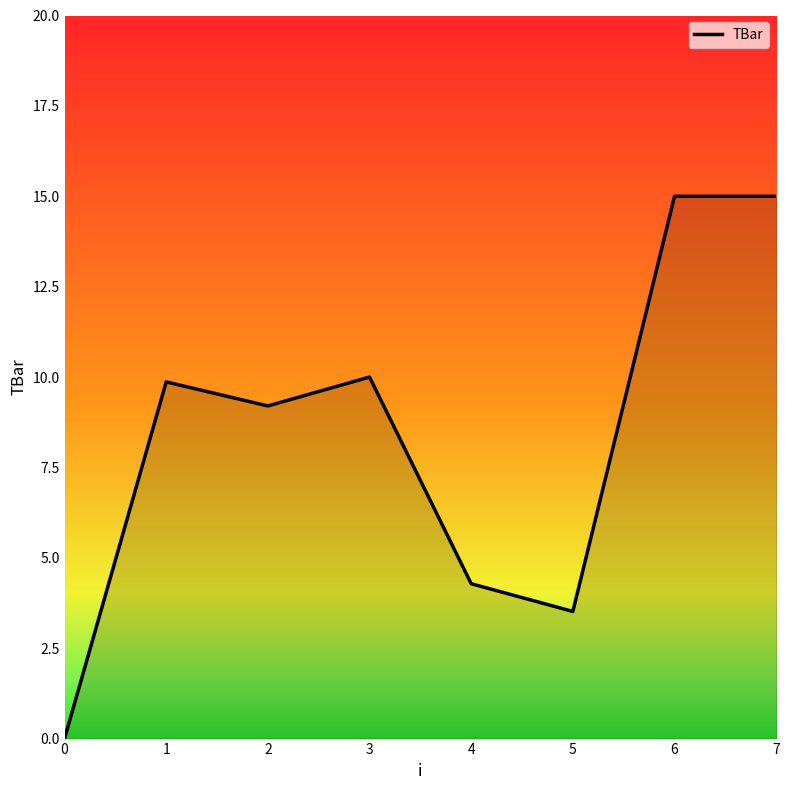

What is the difference between the second highest and minimum values?

15.0